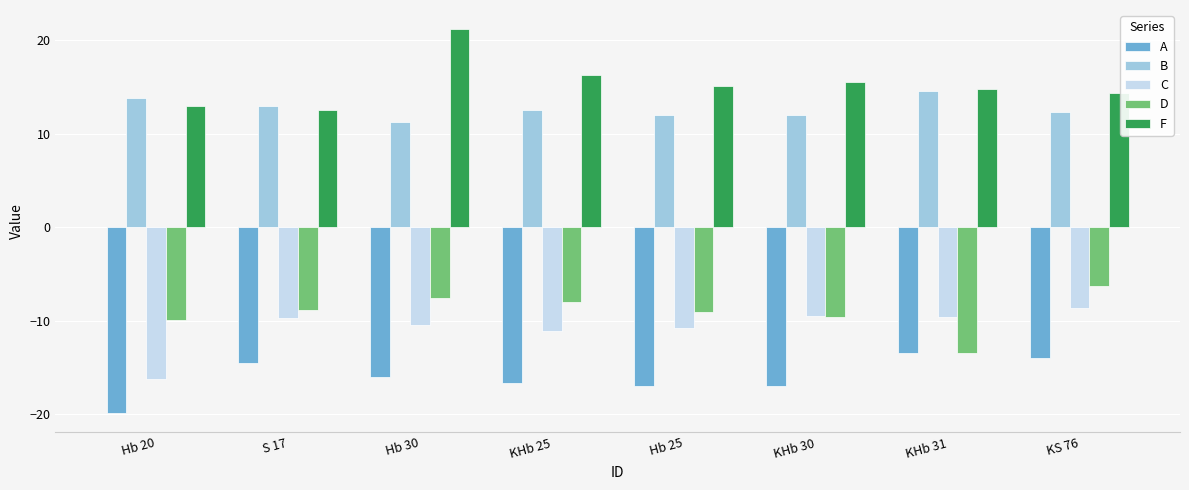

What is the value of the A bar at the 6th from the left?

-17.0